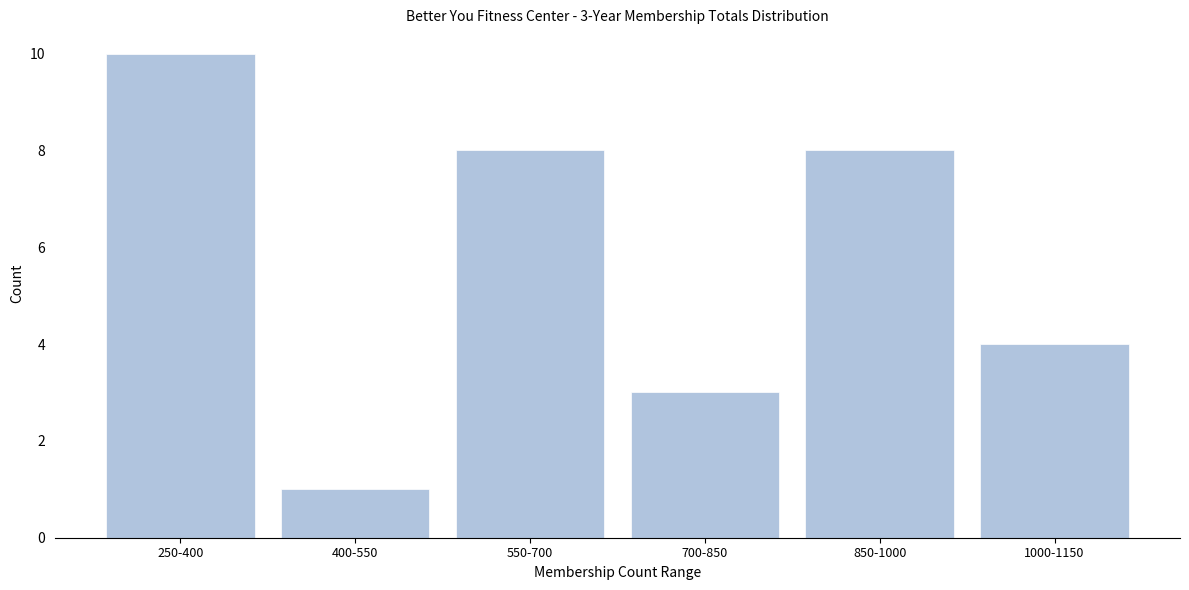

Reading left to right, list all the values displayed in this chart.

250-400=10	400-550=1	550-700=8	700-850=3	850-1000=8	1000-1150=4